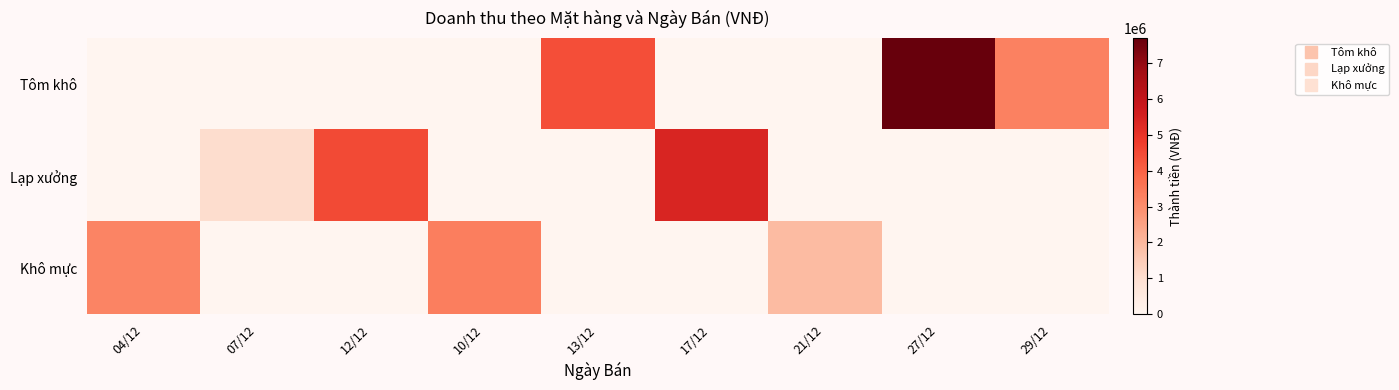

At which category is the sum across all series the highest?

27/12